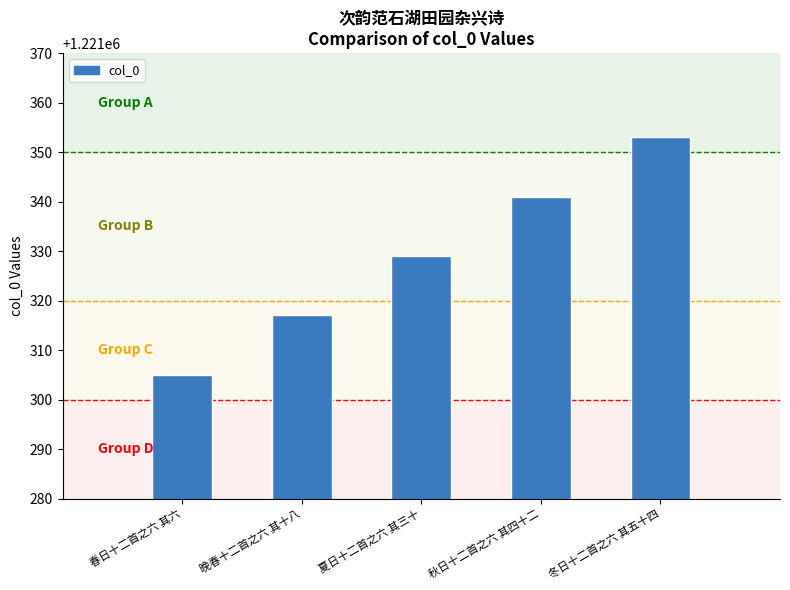

What is the average value?

1221329